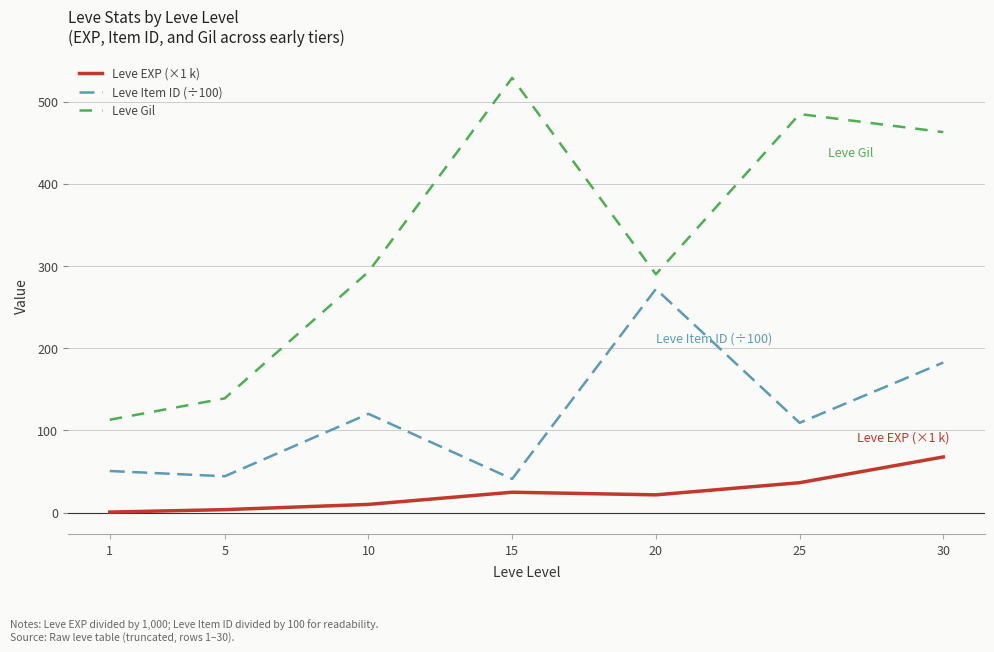

What is the difference between the second highest and second lowest values in the Leve Gil series?

346.0